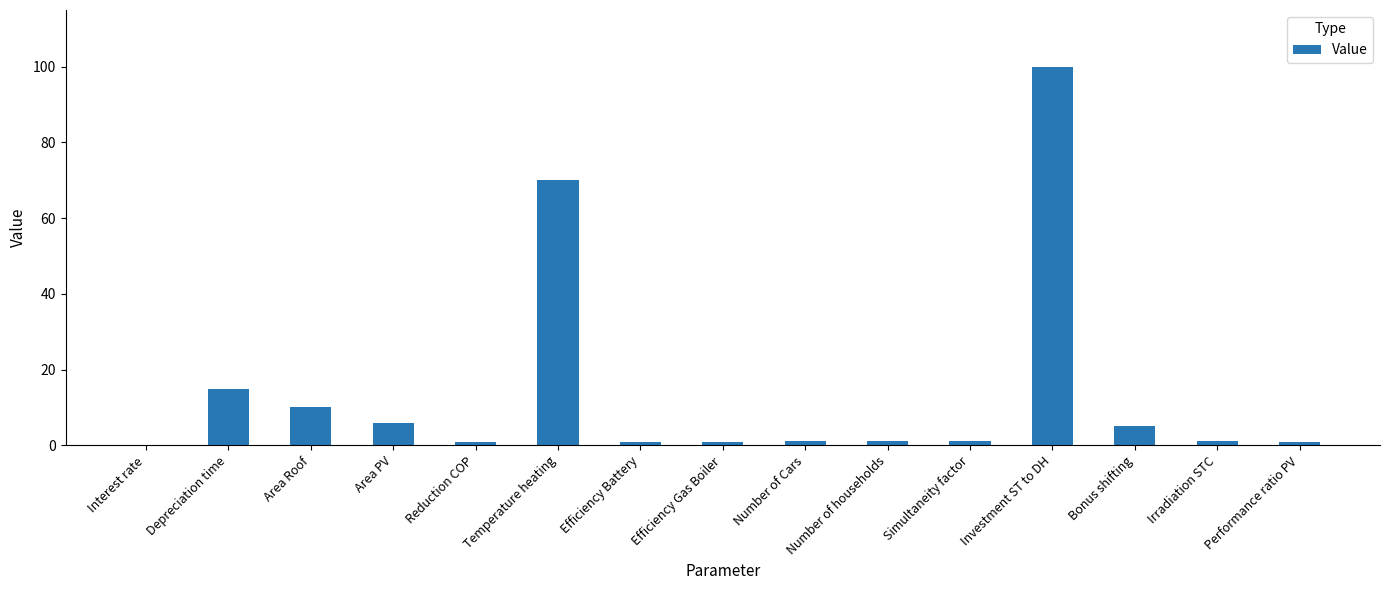

How many data points does each series have?

15